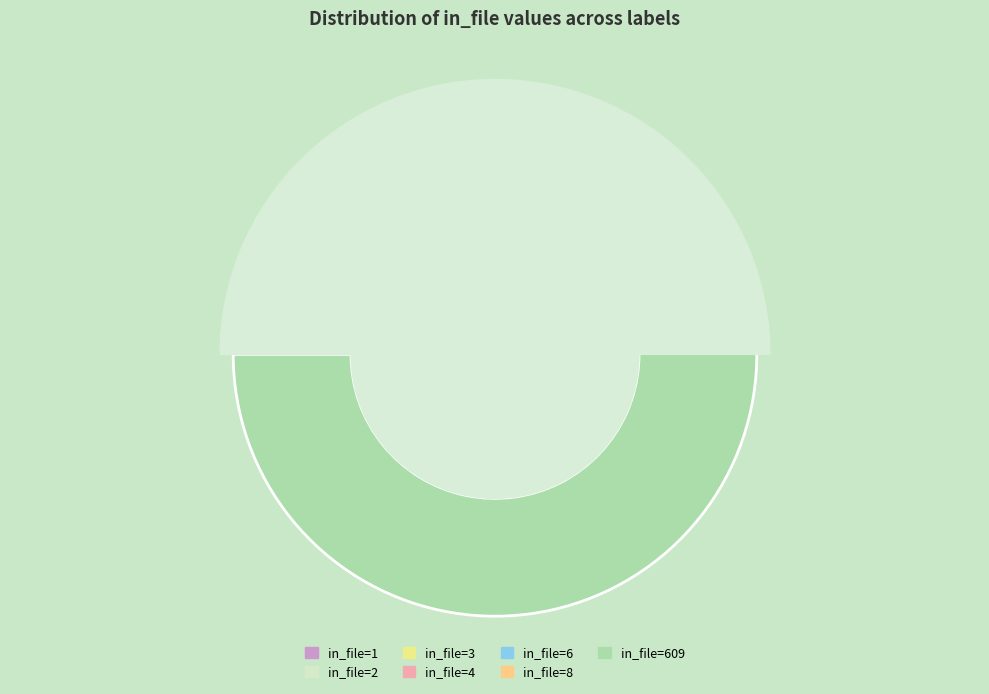

Between 609 and 6, which is larger?

609